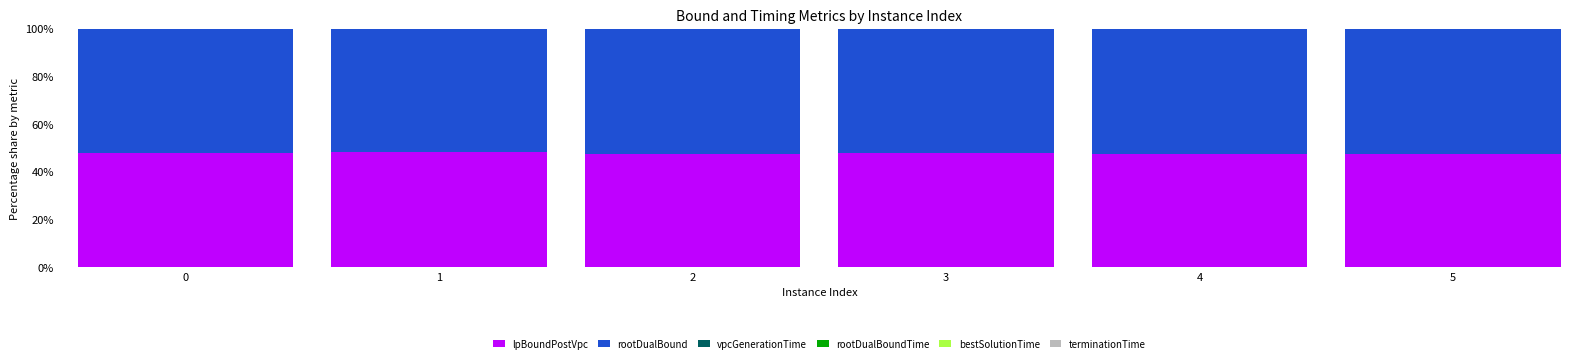

Are the bars horizontal?

No